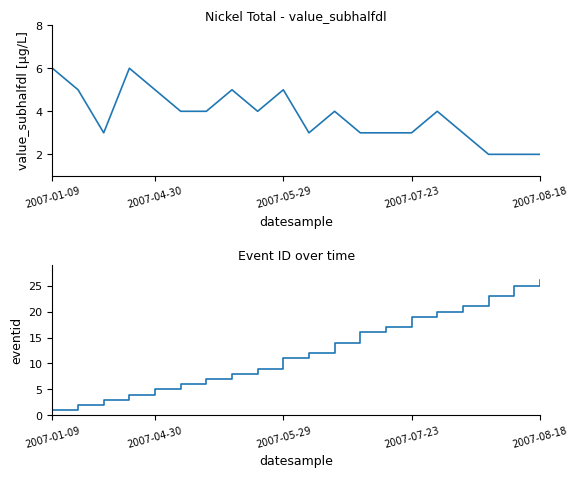

What is the label of the 20th point from the left?

2007-08-18